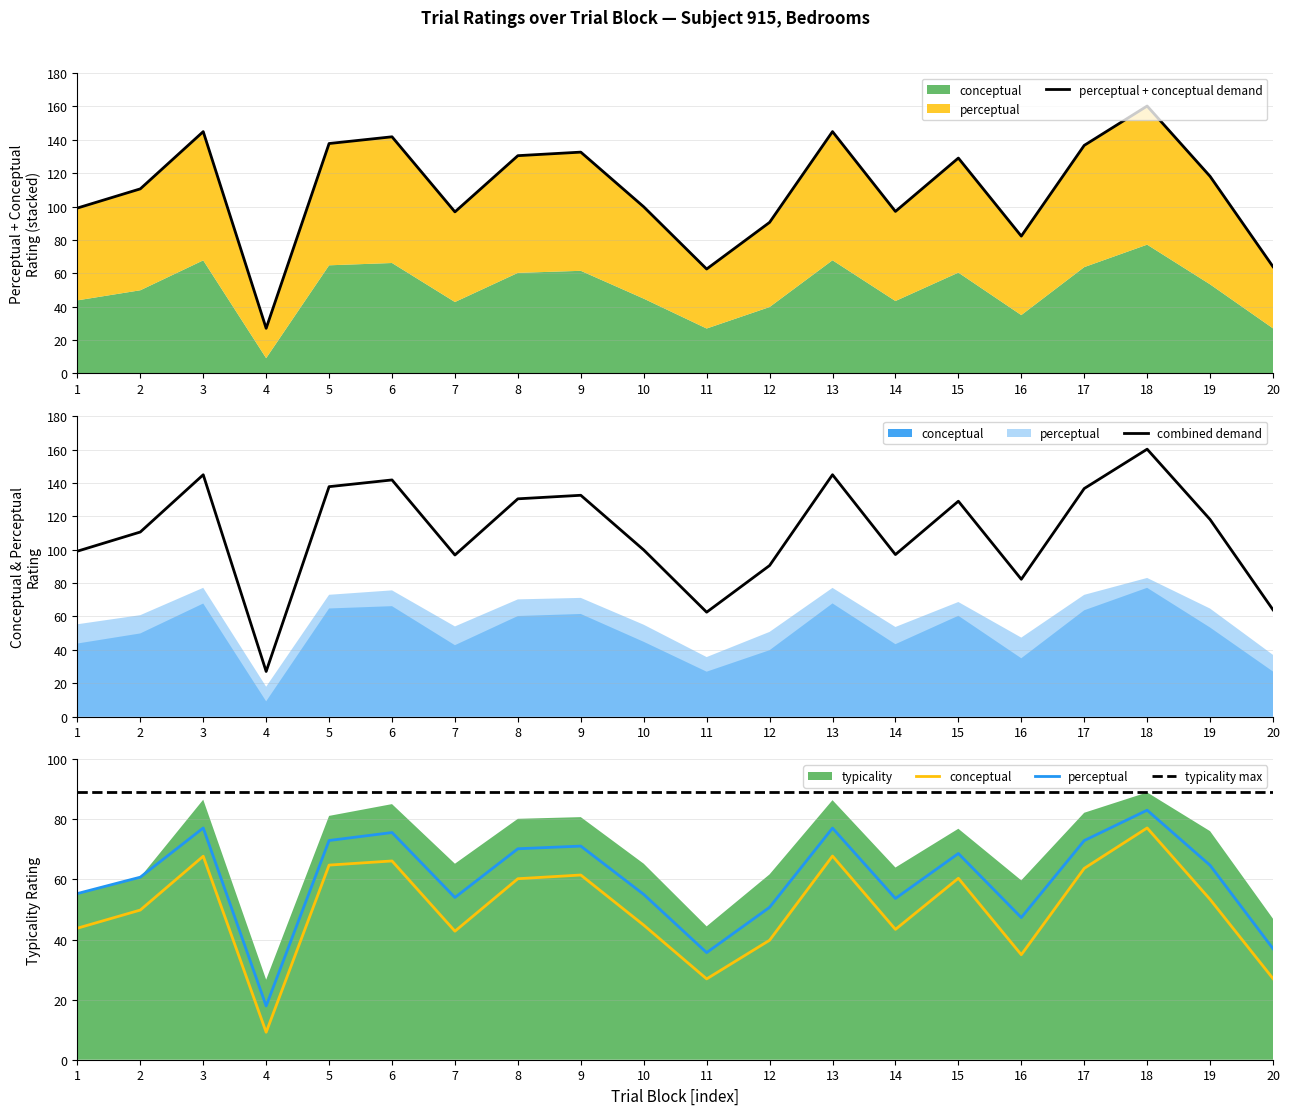

Is the value of perceptual at 20 greater than the value of conceptual at 13?

No